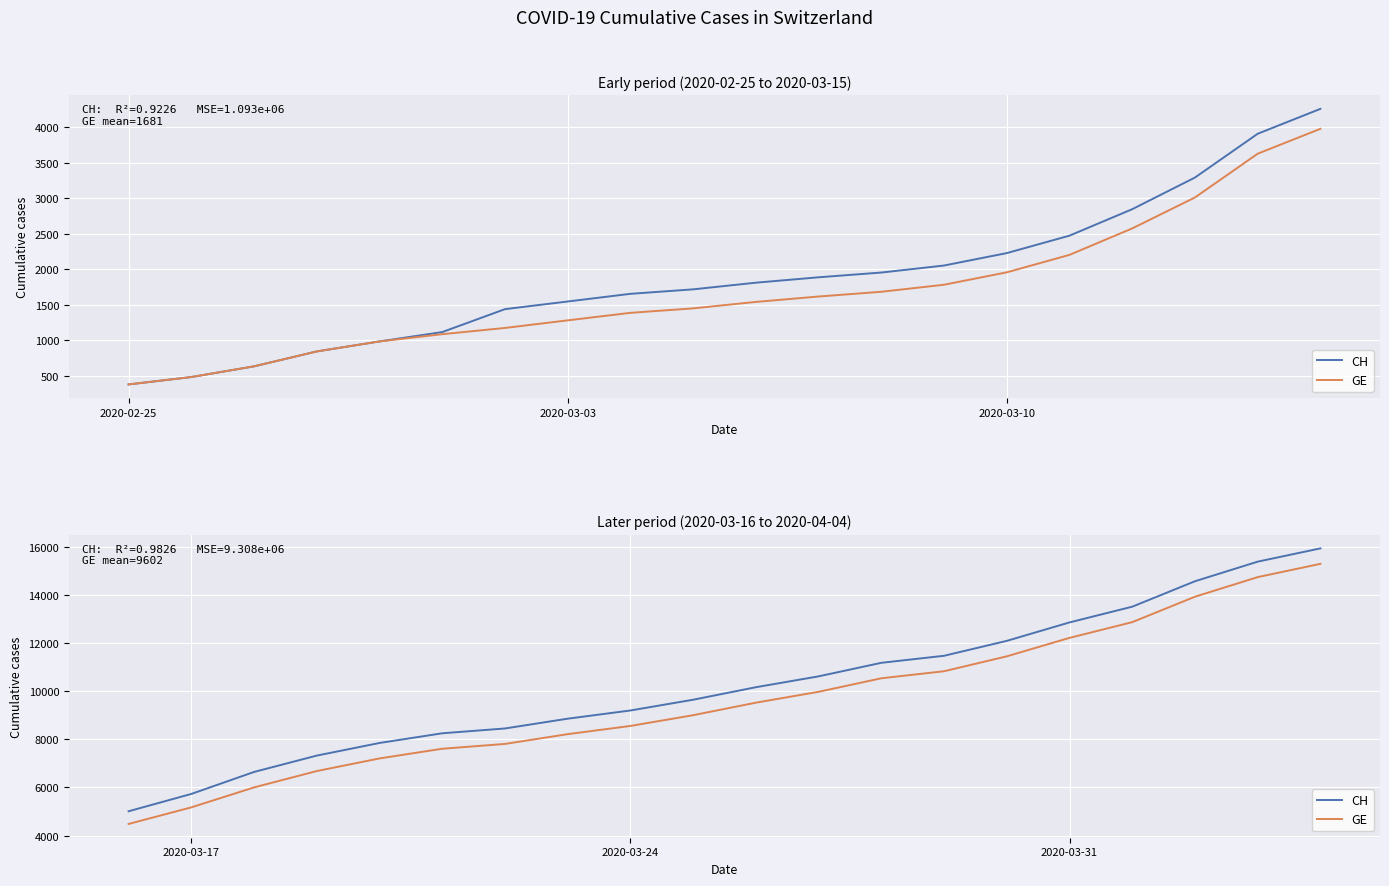

What is the difference between the maximum and minimum values in the GE series?

10799